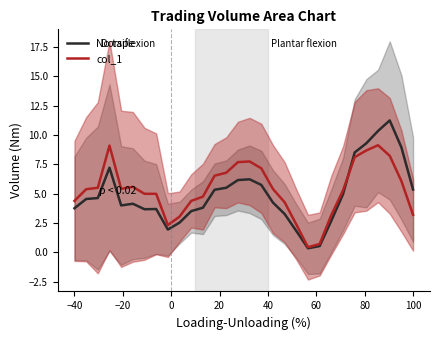

What is the value of the col_1 point at the 16th from the left?

7.7